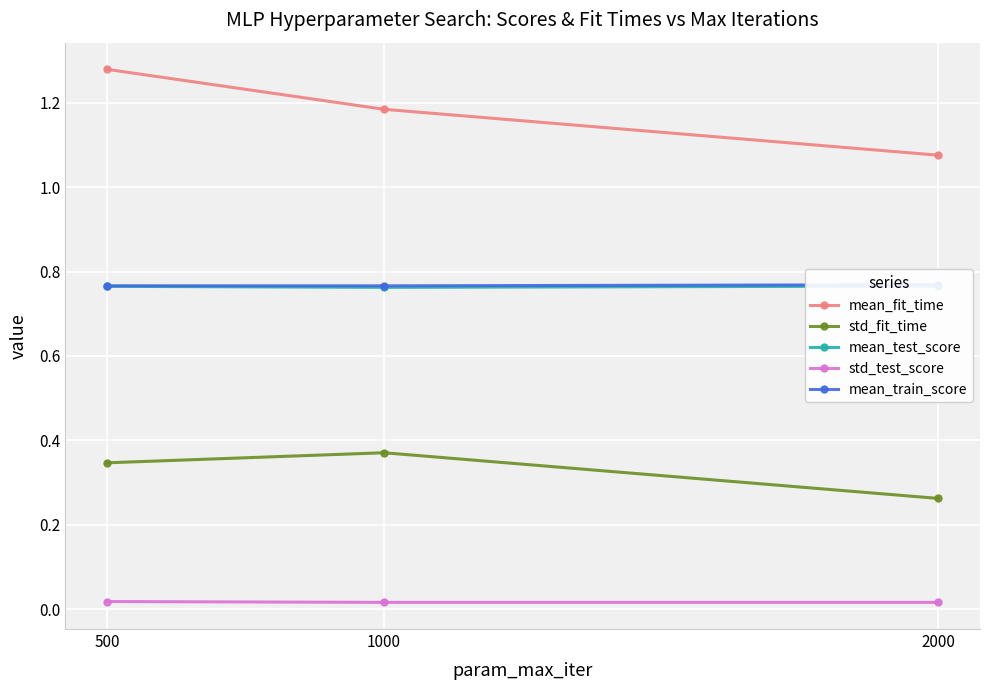

Count the number of data series in this chart.

5